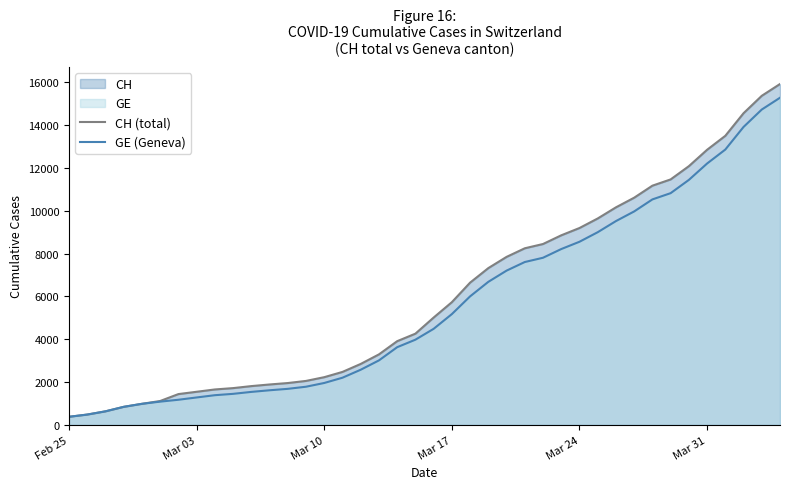

What are all the series names shown in the legend?

CH (total), GE (Geneva)